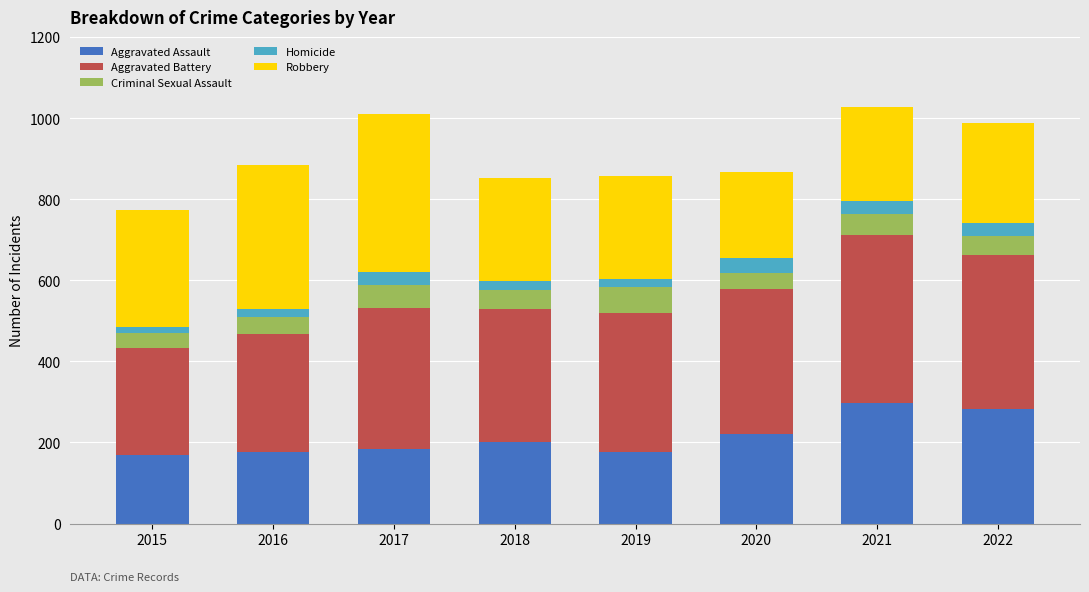

What is the difference between the maximum and minimum values in the Aggravated Assault series?

129